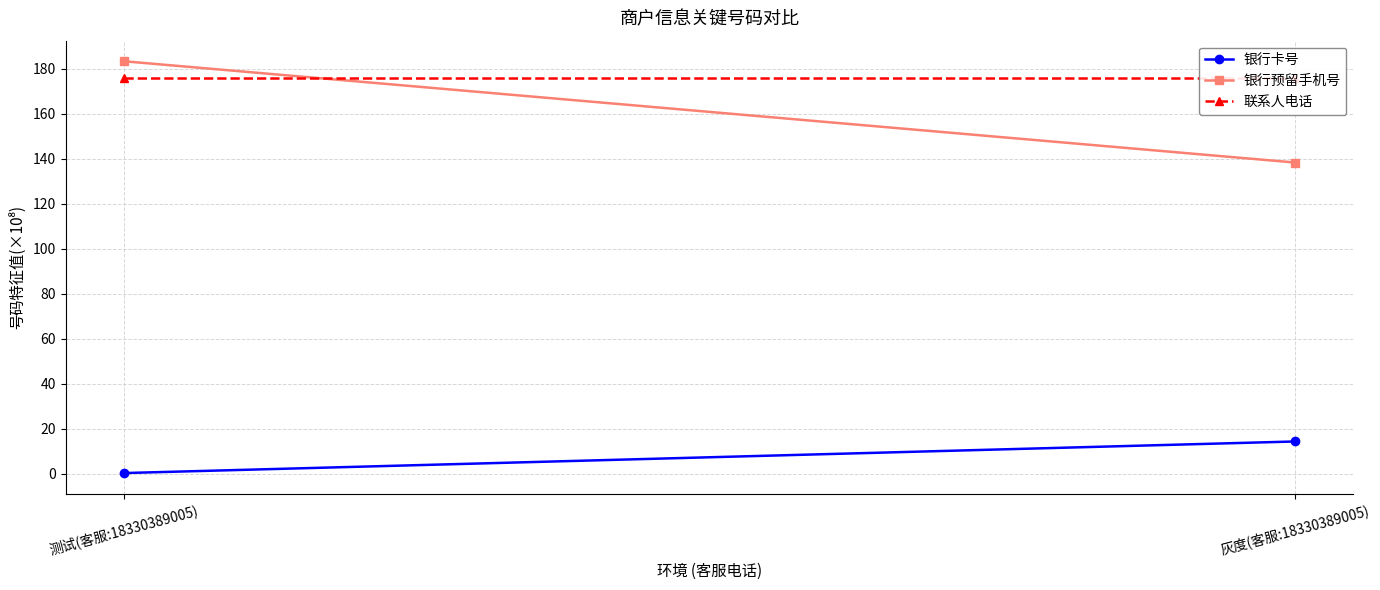

What is the spread (max minus min) of values at 灰度(客服:18330389005)?

161.7